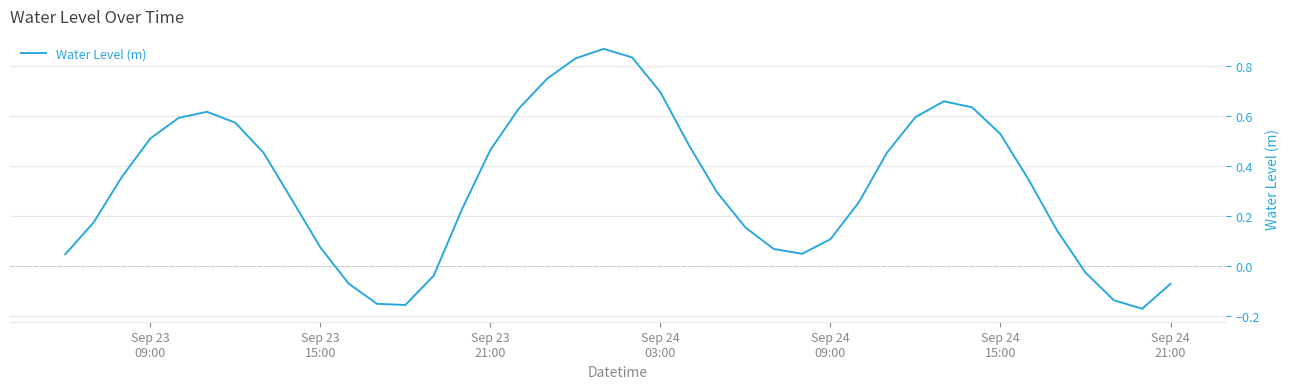

What is the difference between the maximum and minimum values?

1.0